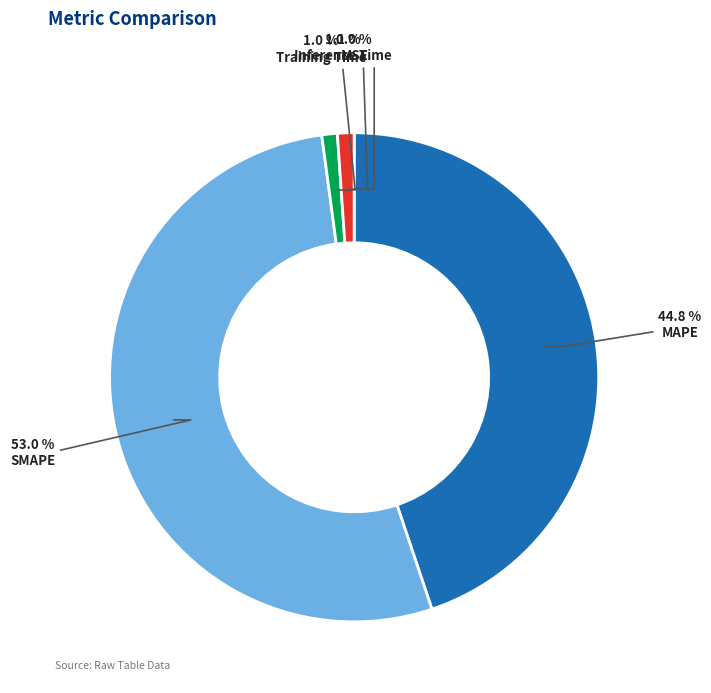

What percentage is NOT represented by Training Time?

99.0%